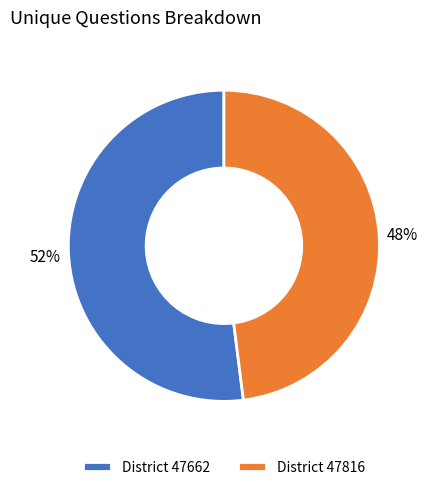

What is the ratio of the value at District 47662 to the value at District 47816?

1.1